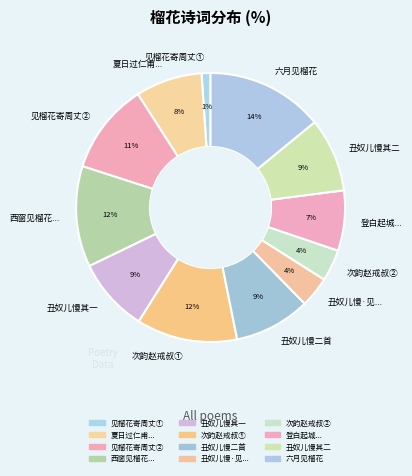

Approximately how many times larger is the value at 登白起城... compared to 次韵赵戒叔①?

0.6